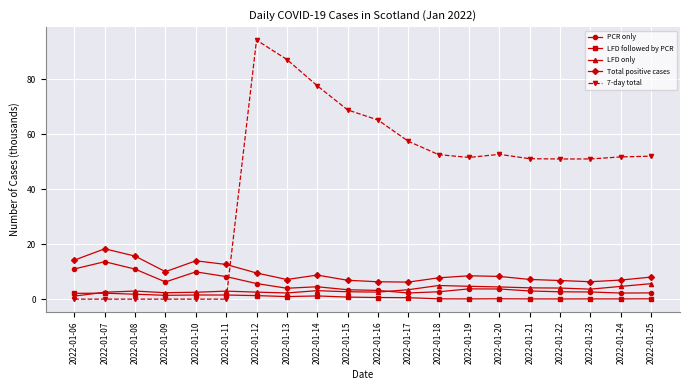

Is it true that 7-day total equals 87.1 at 2022-01-13?

True